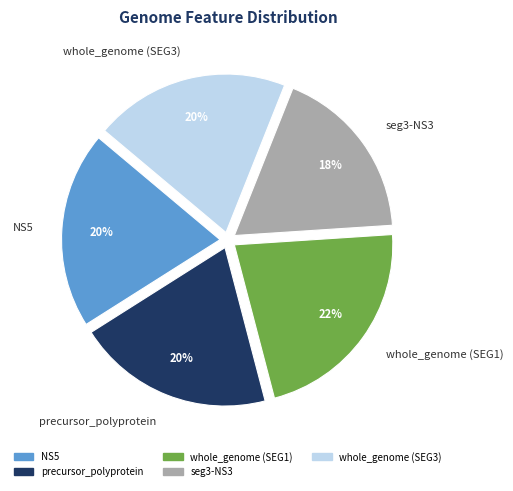

To the nearest percent, what portion does precursor_polyprotein represent?

20%